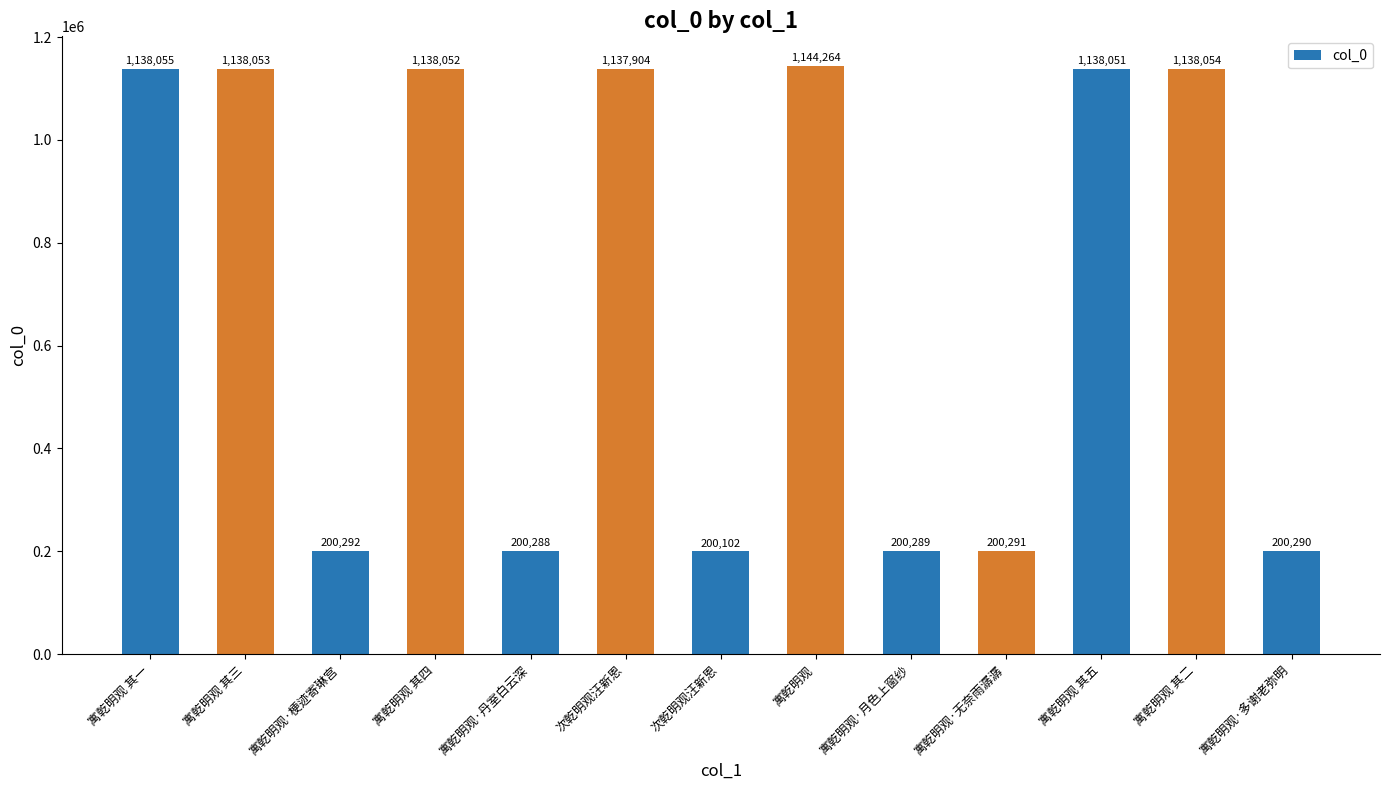

Where is the data nearest to the value 672183?

次乾明观汪新恩